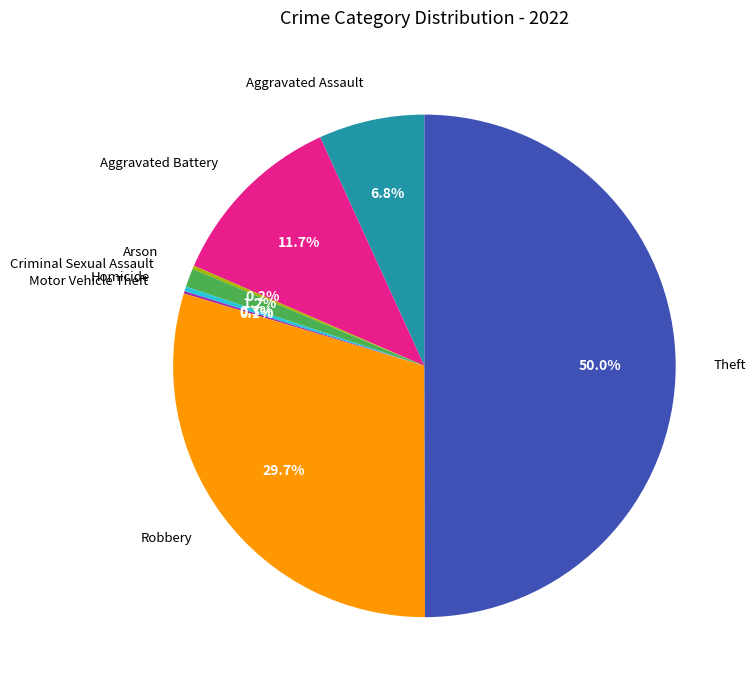

To the nearest percent, what is the difference between the largest and smallest slice percentages?

50%